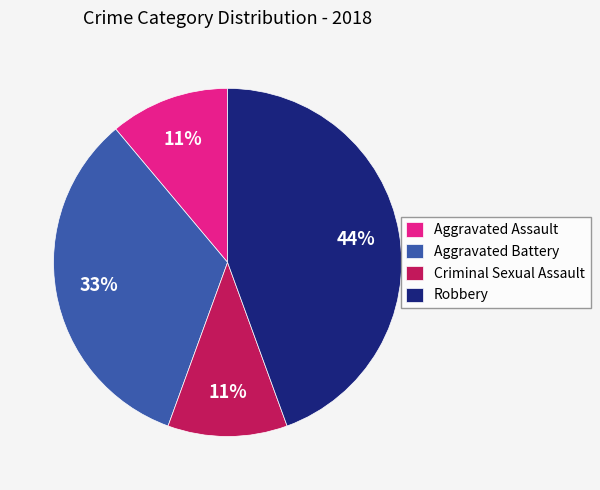

To the nearest percent, what is the combined percentage of Robbery and Aggravated Battery?

78%